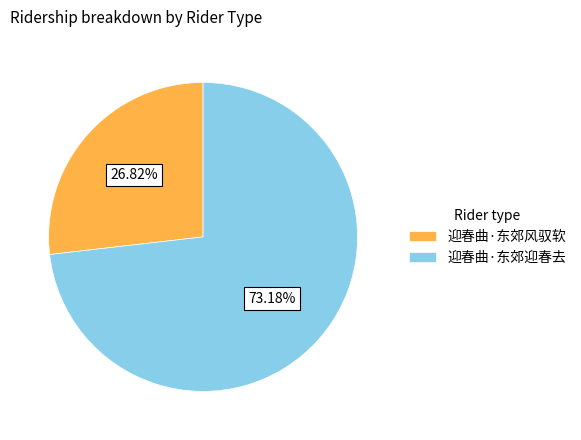

What is the smallest slice in the pie chart?

迎春曲·东郊风驭软